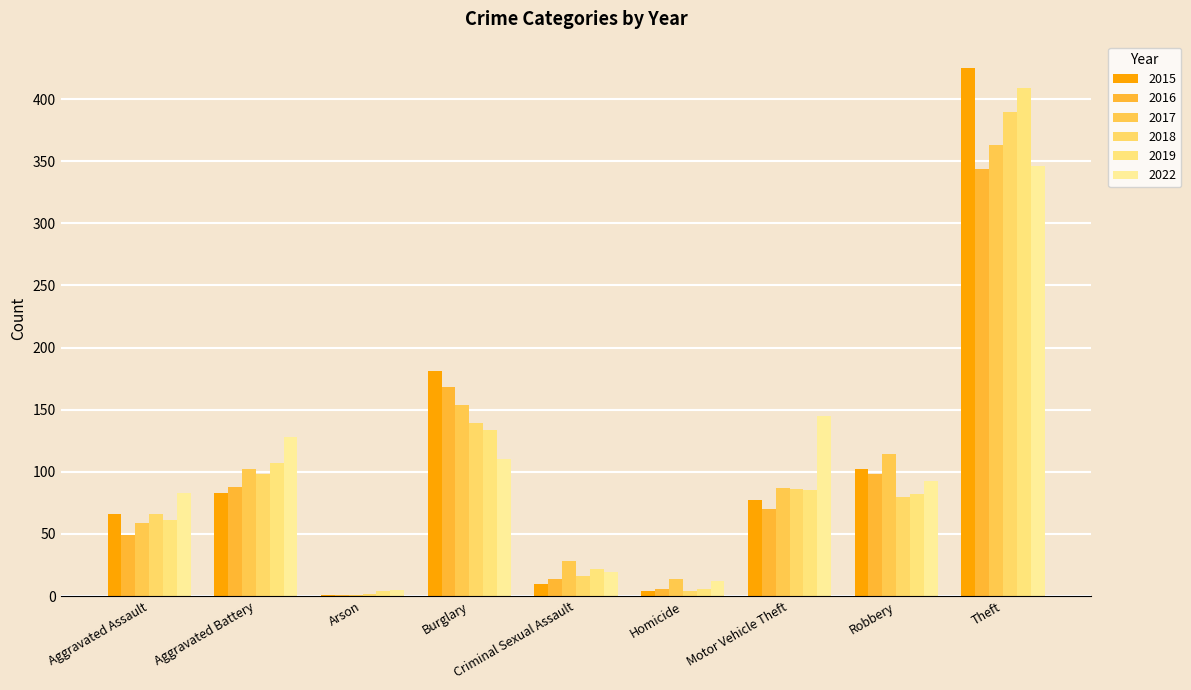

What value does the 2015 series have at Criminal Sexual Assault?

10